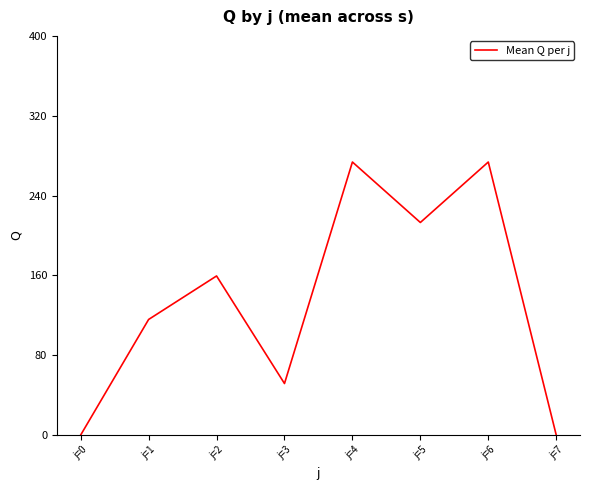

True or false: the data shows 430.1 at j=4.

False